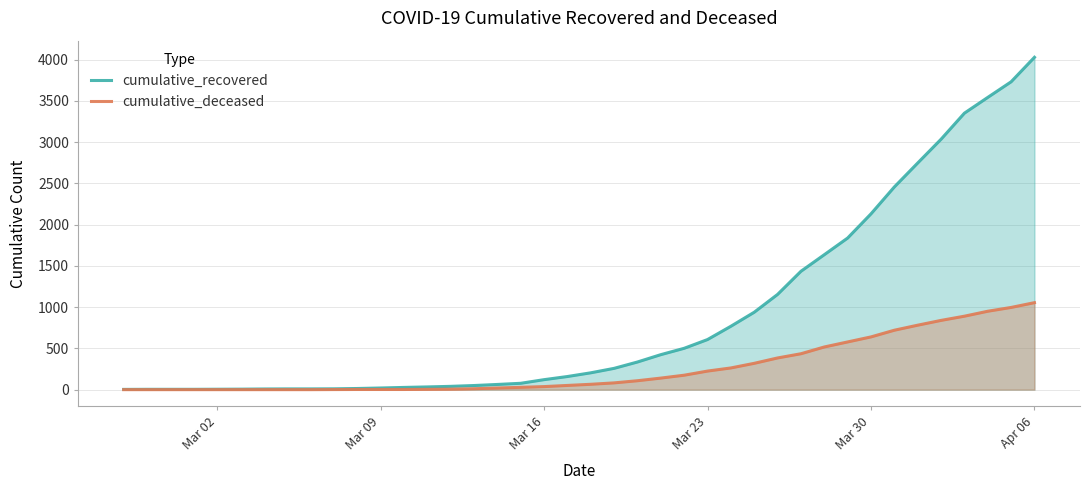

Which series has the widest spread of values?

cumulative_recovered